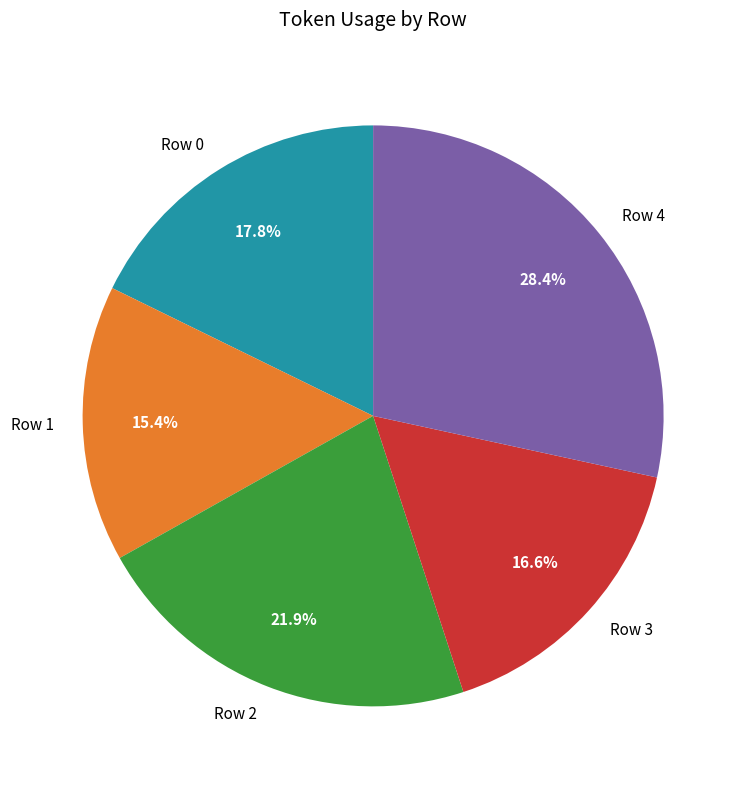

What is the smallest slice in the pie chart?

Row 1